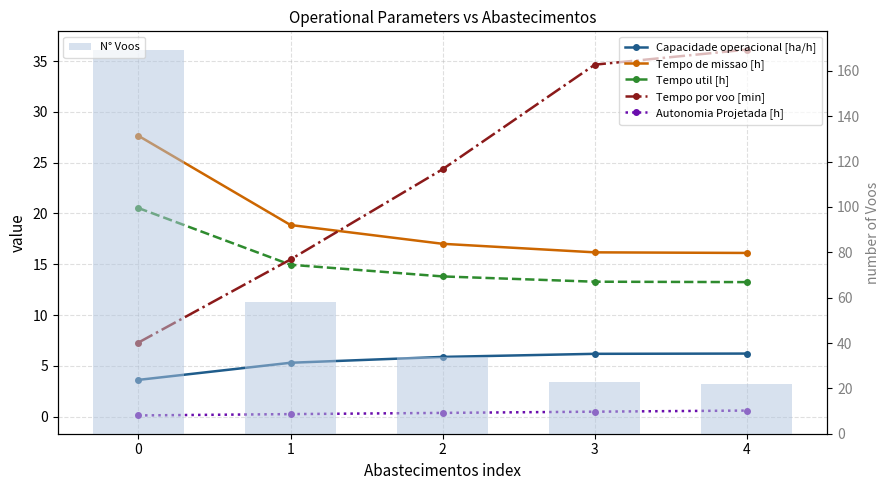

Which series has the largest range (max minus min)?

N° Voos